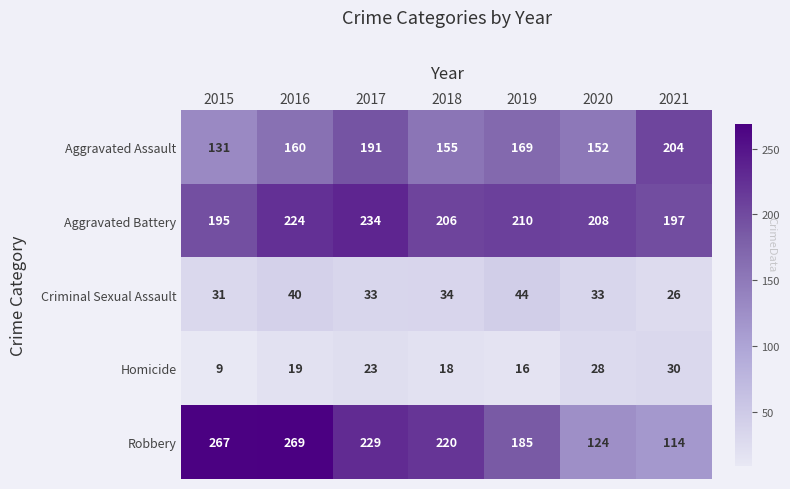

At which category is the sum across all series the highest?

2016